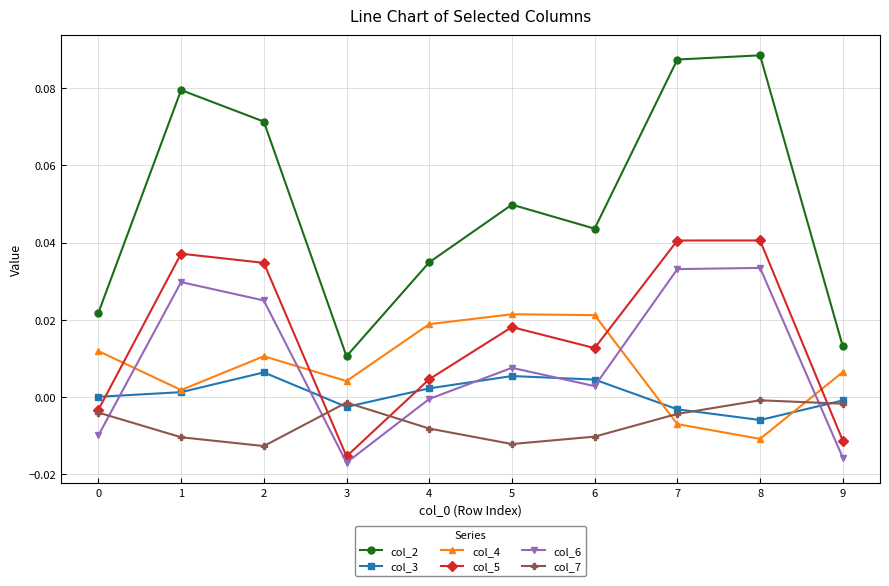

Rank the series by their maximum value, from highest to lowest.

col_2, col_5, col_6, col_4, col_3, col_7